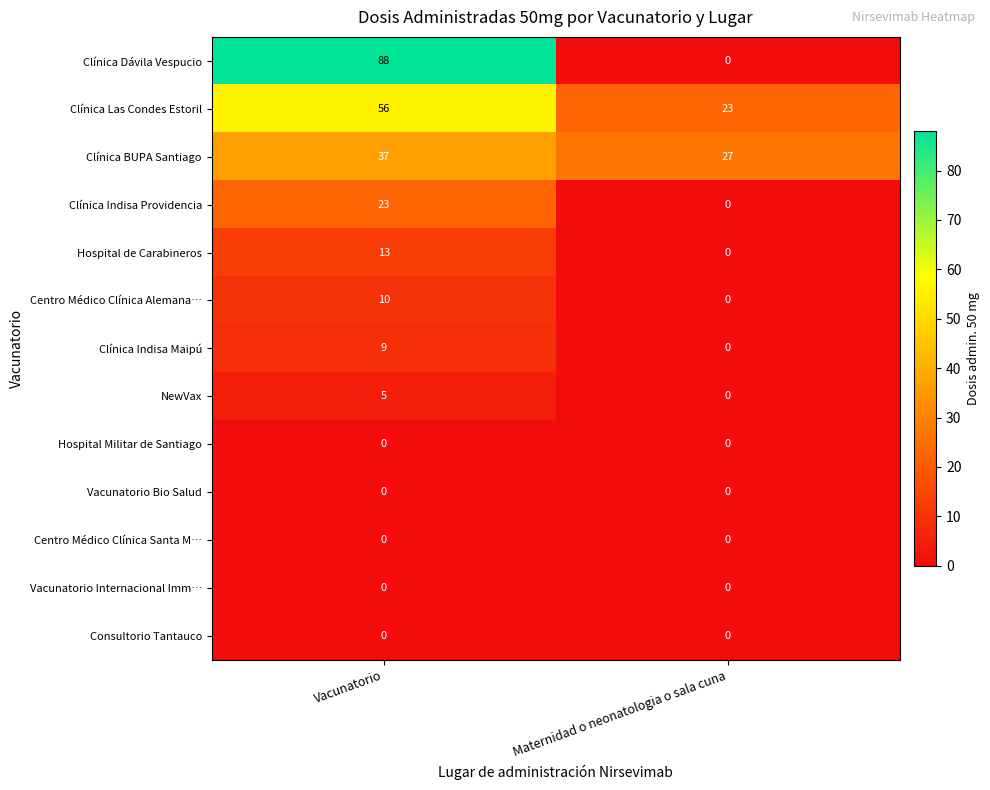

Is it true that Hospital de Carabineros equals 0 at Maternidad o neonatologia o sala cuna?

True